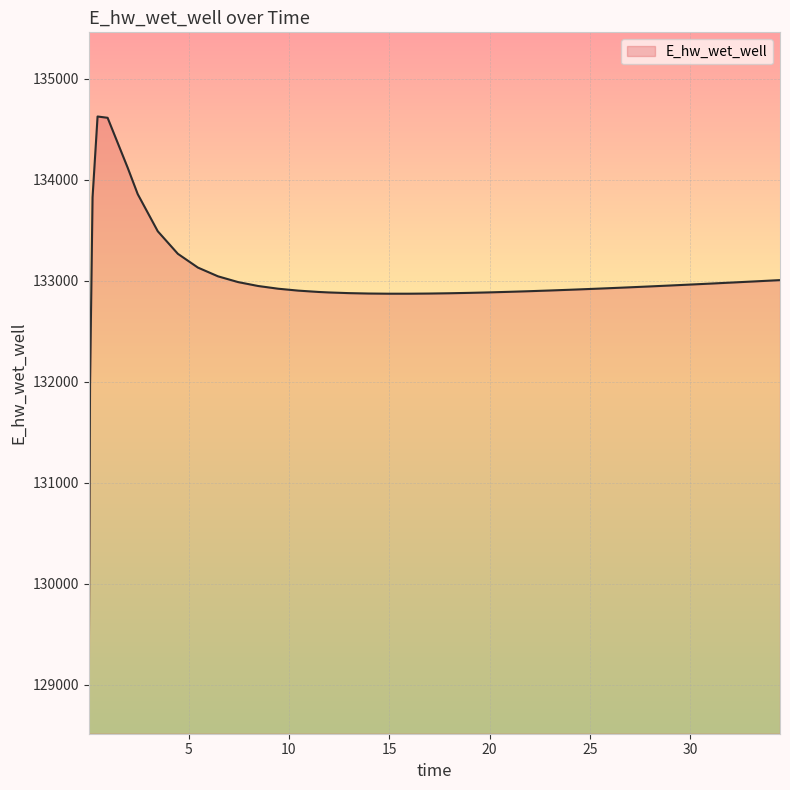

Does the chart have visible grid lines?

Yes